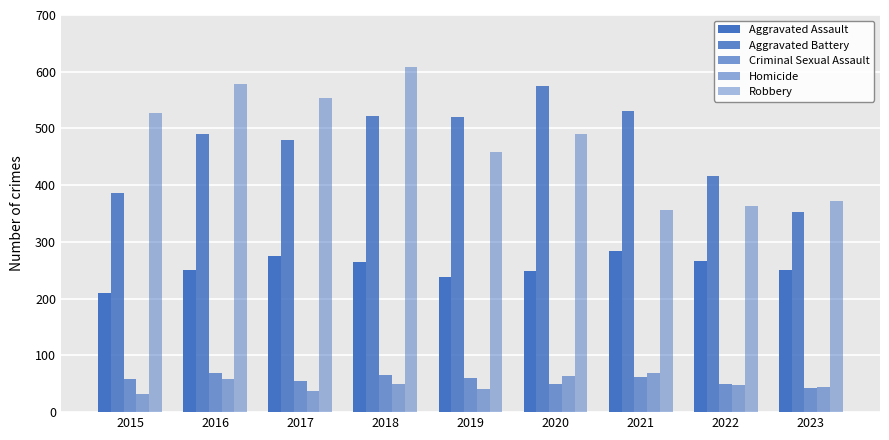

Are the bars horizontal?

No